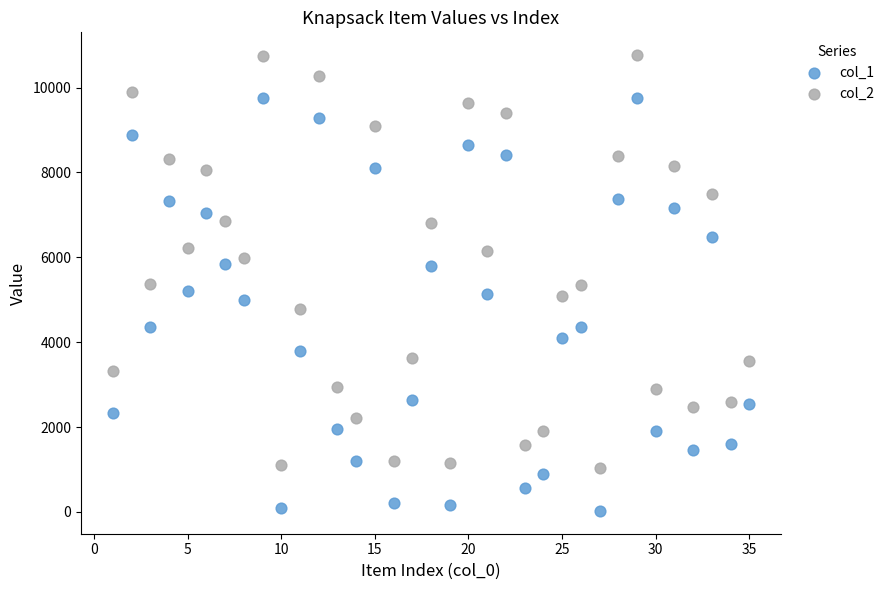

Across all data points, what is the range of Y values (max minus min)?

10742